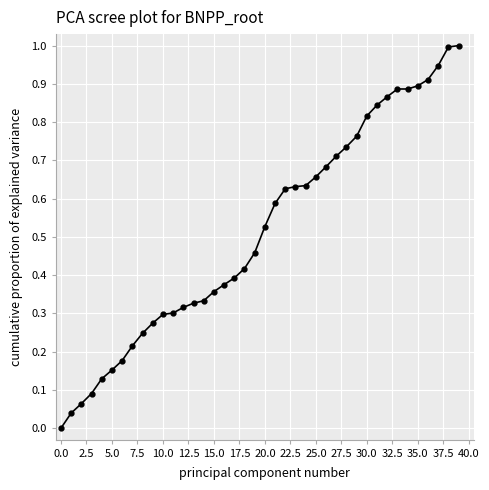

What is the difference between the maximum and minimum values?

1.0